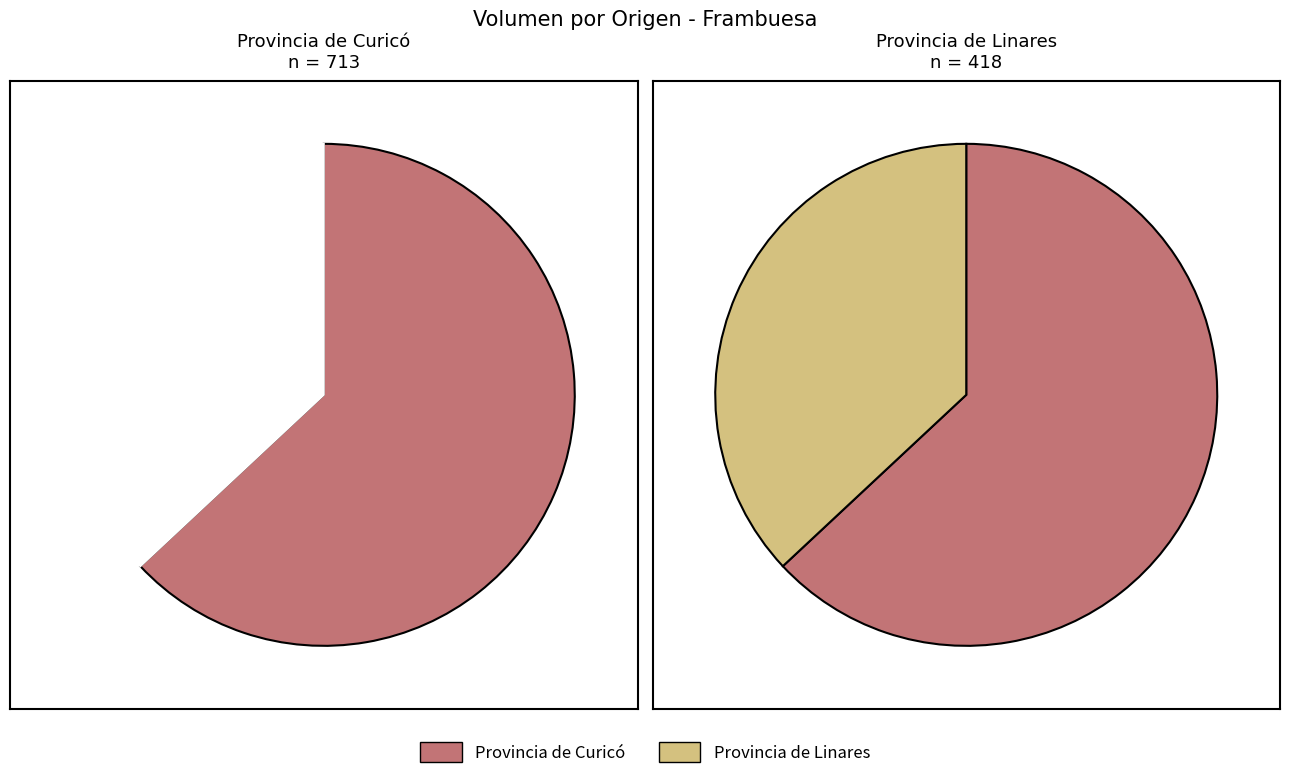

The 4 slice represents 3% of the pie. True or false?

False